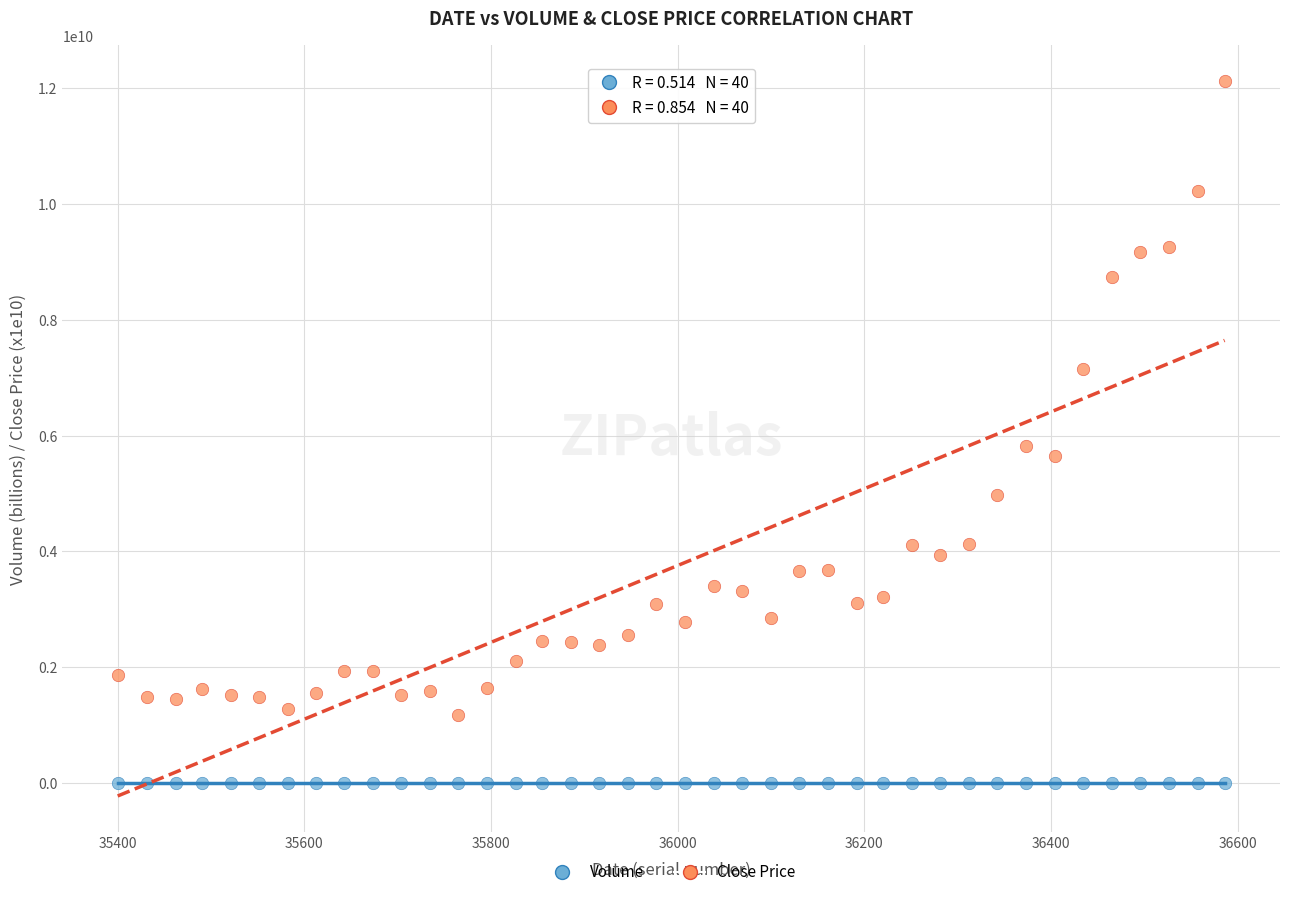

Across all data points, what is the range of X values (max minus min)?

1186.0